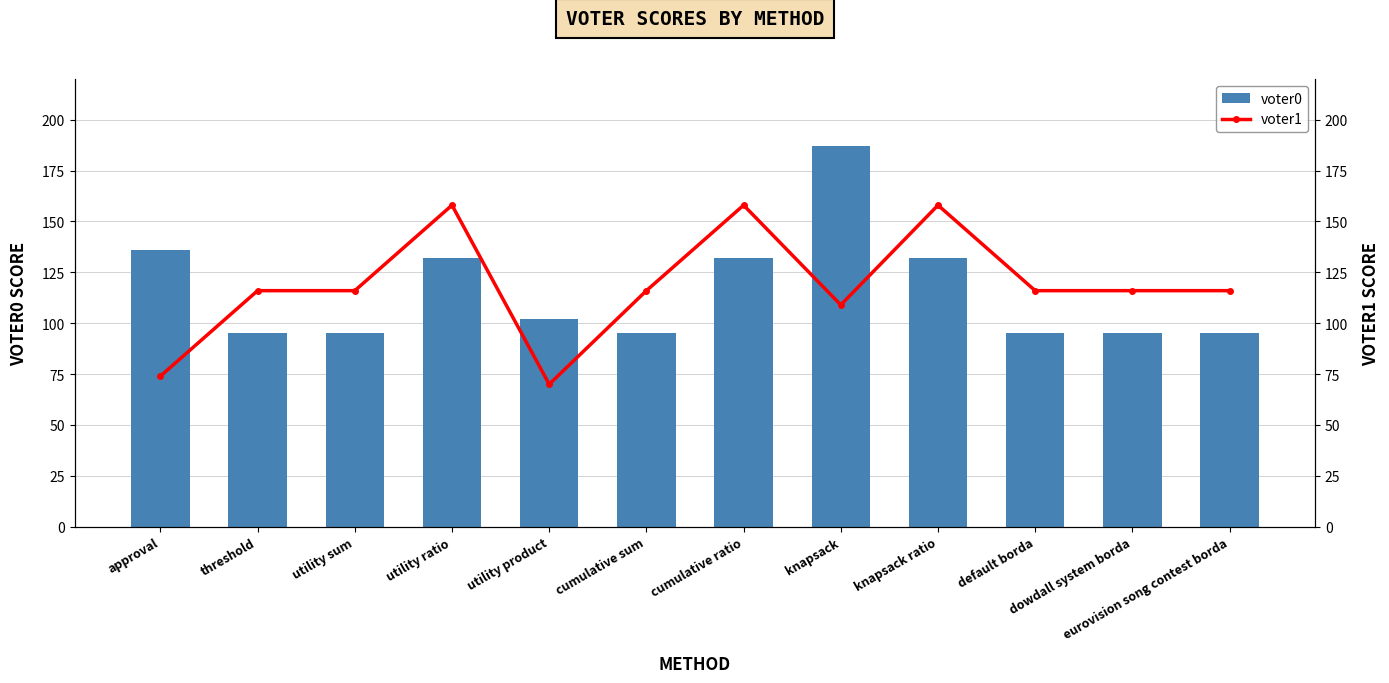

Count the number of categories in the chart.

12